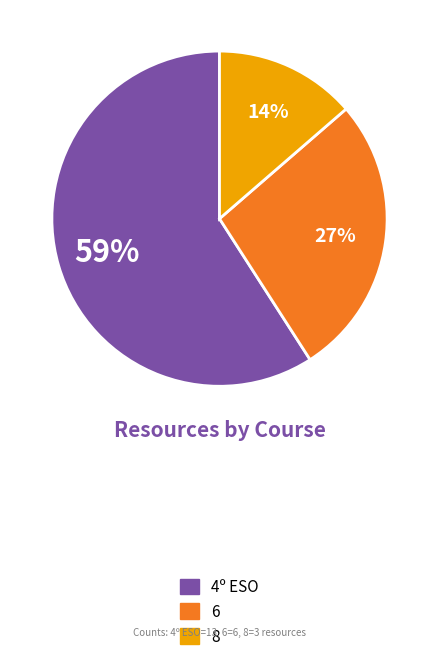

What is the smallest slice in the pie chart?

8